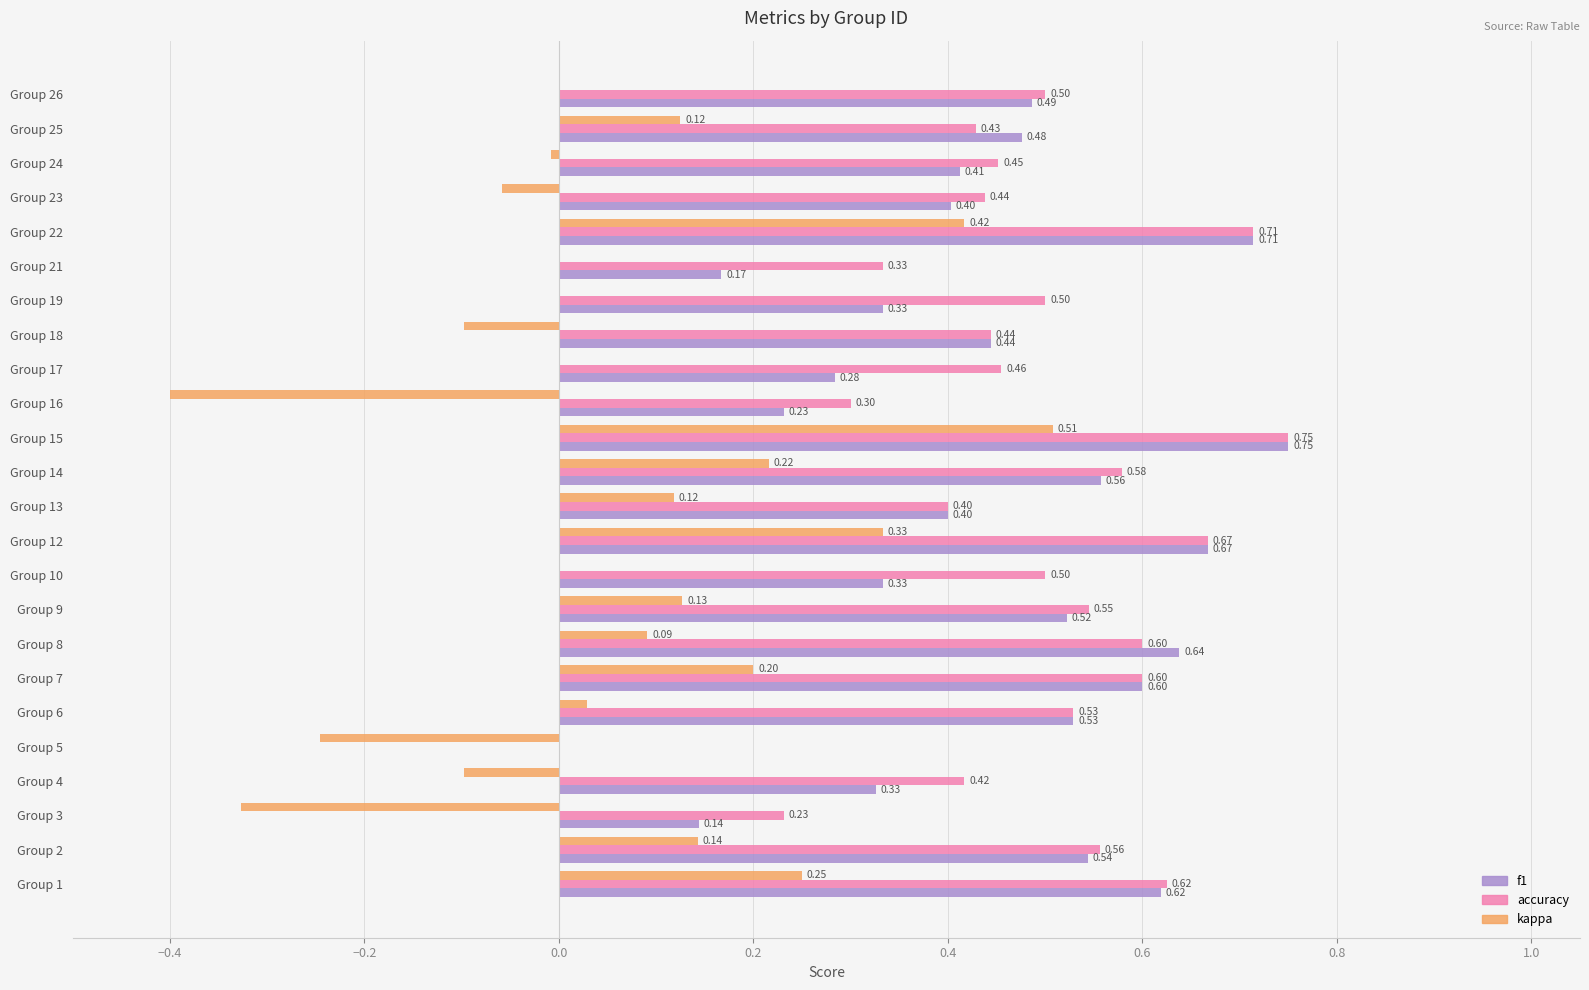

How many series are shown in this chart?

3